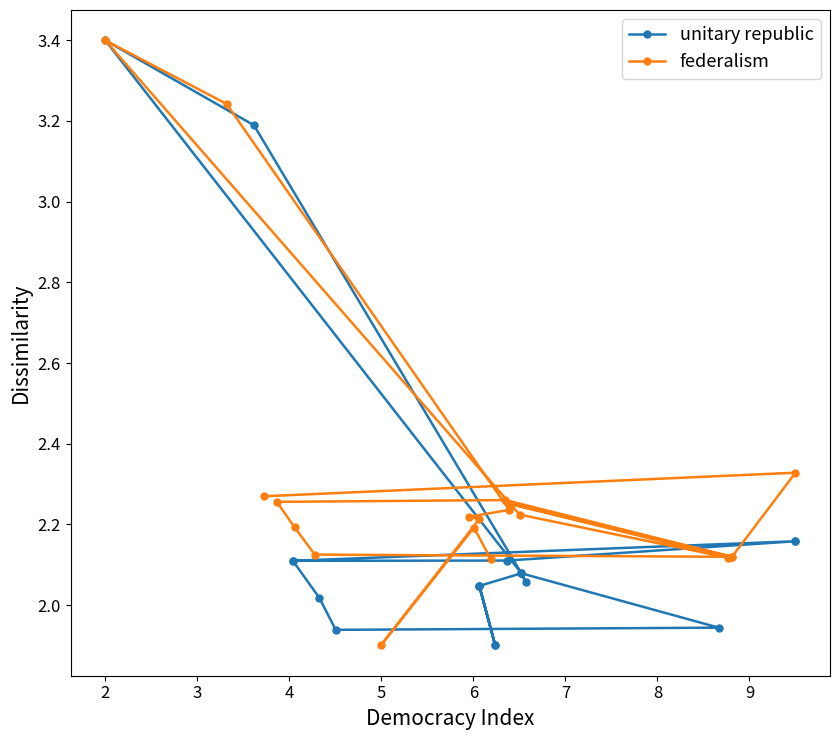

After their last crossing, which series has the higher values: federalism or unitary republic?

federalism